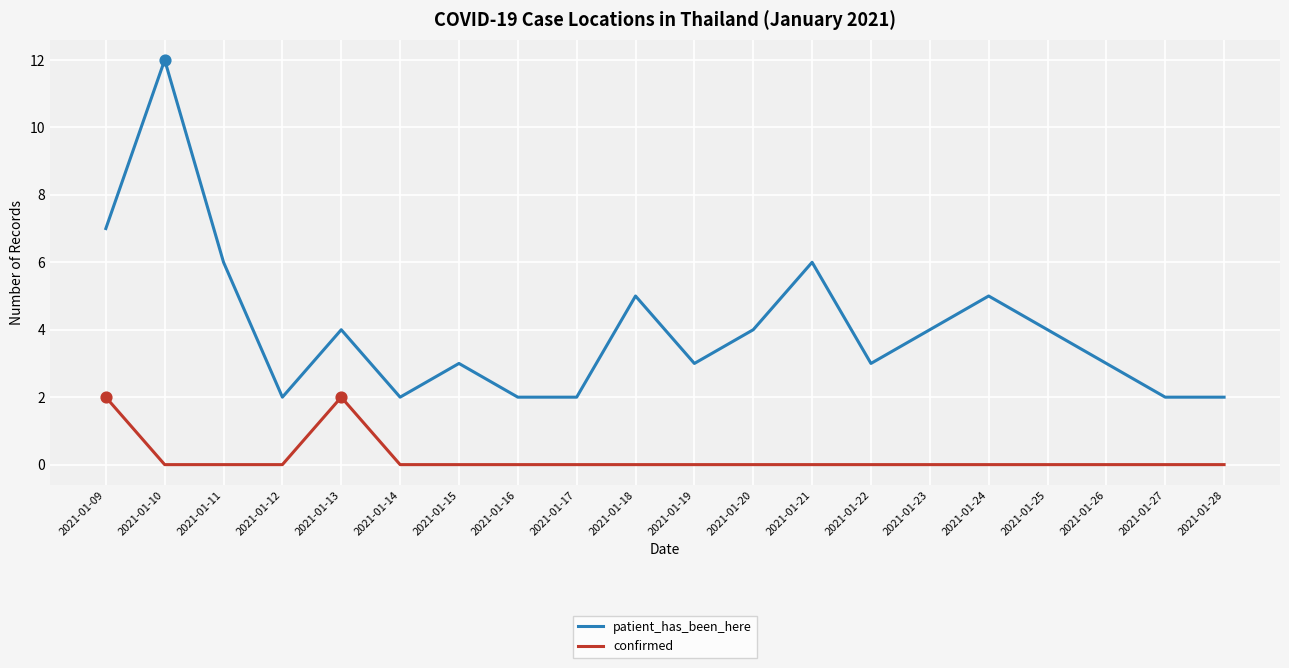

What is the spread (max minus min) of values at 2021-01-10?

12